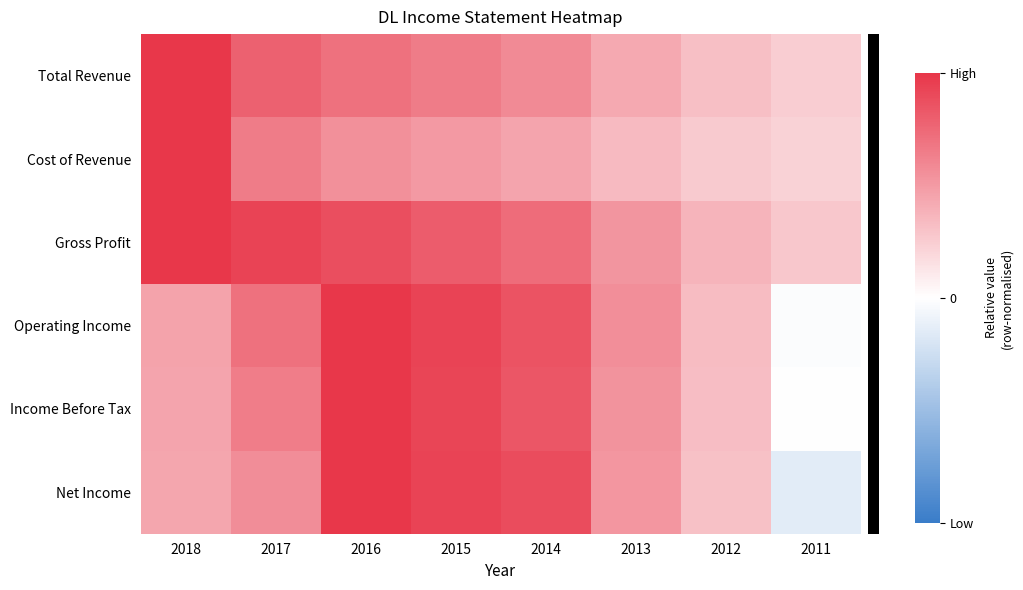

Reading left to right, transcribe all the data shown in this chart.

row_0: 2018=1.0	2017=0.8	2016=0.7	2015=0.6	2014=0.6	2013=0.4	2012=0.3	2011=0.2
row_1: 2018=1.0	2017=0.7	2016=0.5	2015=0.5	2014=0.5	2013=0.3	2012=0.3	2011=0.2
row_2: 2018=1.0	2017=0.9	2016=0.9	2015=0.8	2014=0.7	2013=0.5	2012=0.4	2011=0.3
row_3: 2018=0.5	2017=0.7	2016=1.0	2015=0.9	2014=0.9	2013=0.6	2012=0.3	2011=-0.0
row_4: 2018=0.5	2017=0.6	2016=1.0	2015=0.9	2014=0.8	2013=0.5	2012=0.3	2011=0.0
row_5: 2018=0.4	2017=0.6	2016=1.0	2015=0.9	2014=0.9	2013=0.5	2012=0.3	2011=-0.1